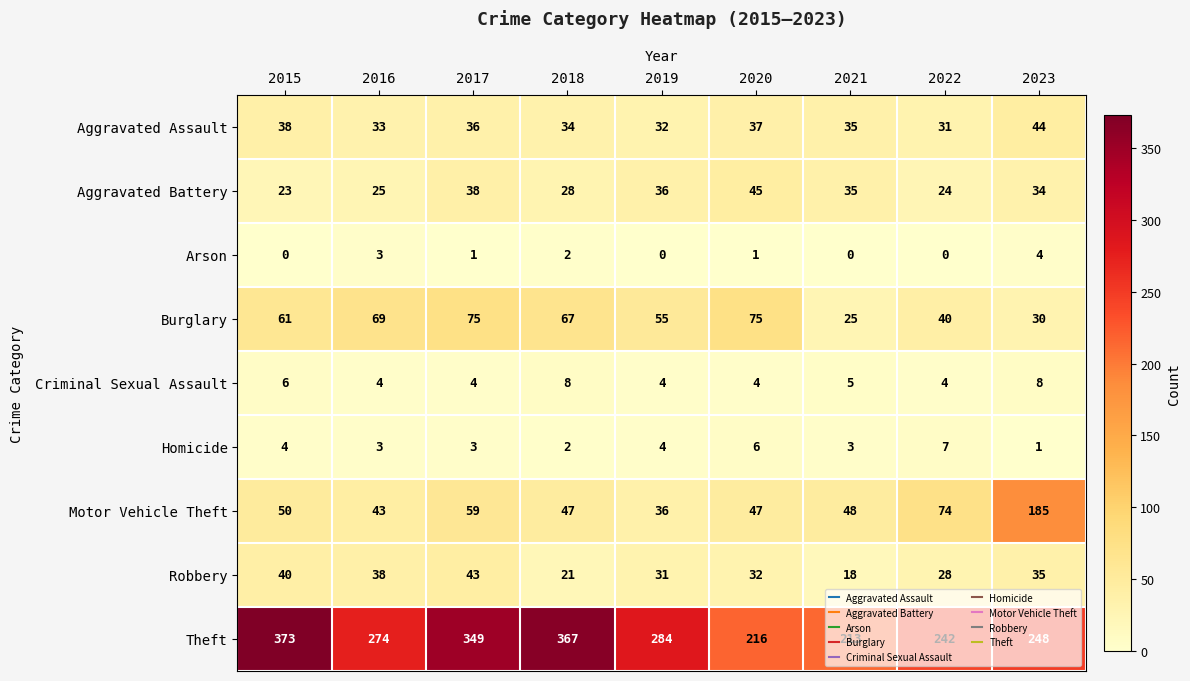

At which category is the sum across all series the highest?

2017